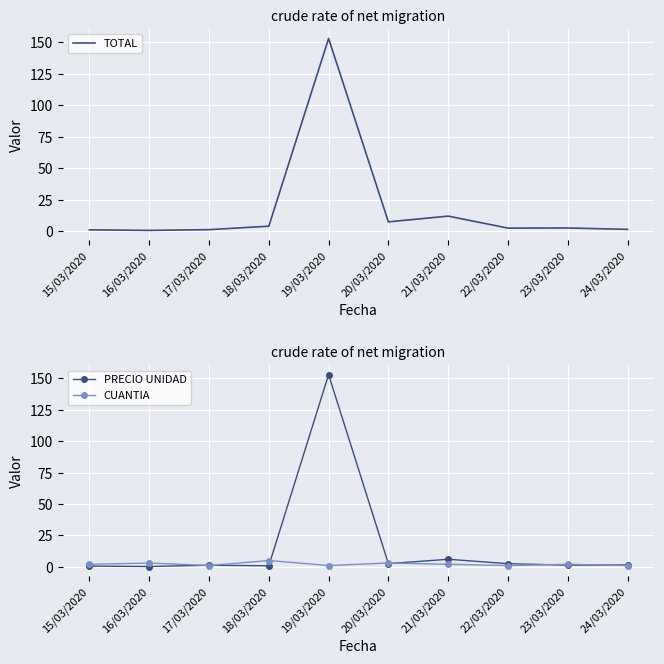

Where do PRECIO UNIDAD and CUANTIA first cross each other?

16/03/2020 and 17/03/2020